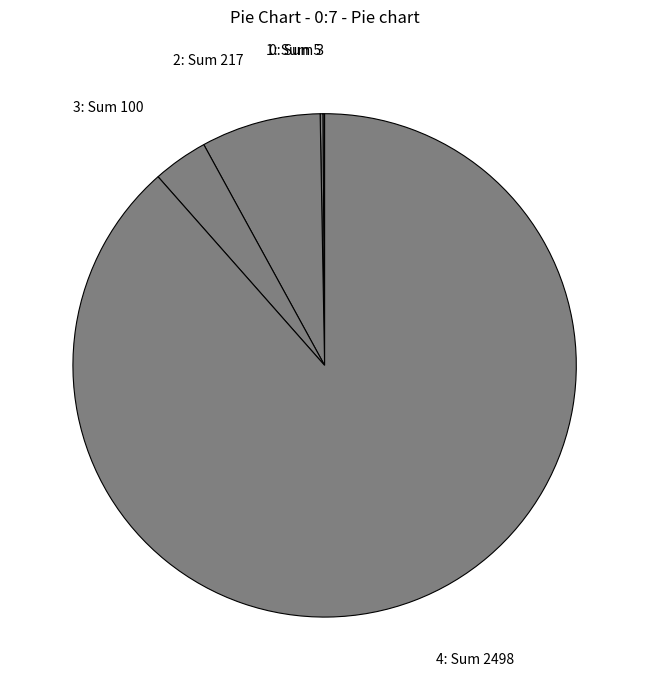

Which category accounts for the majority?

4: Sum 2498